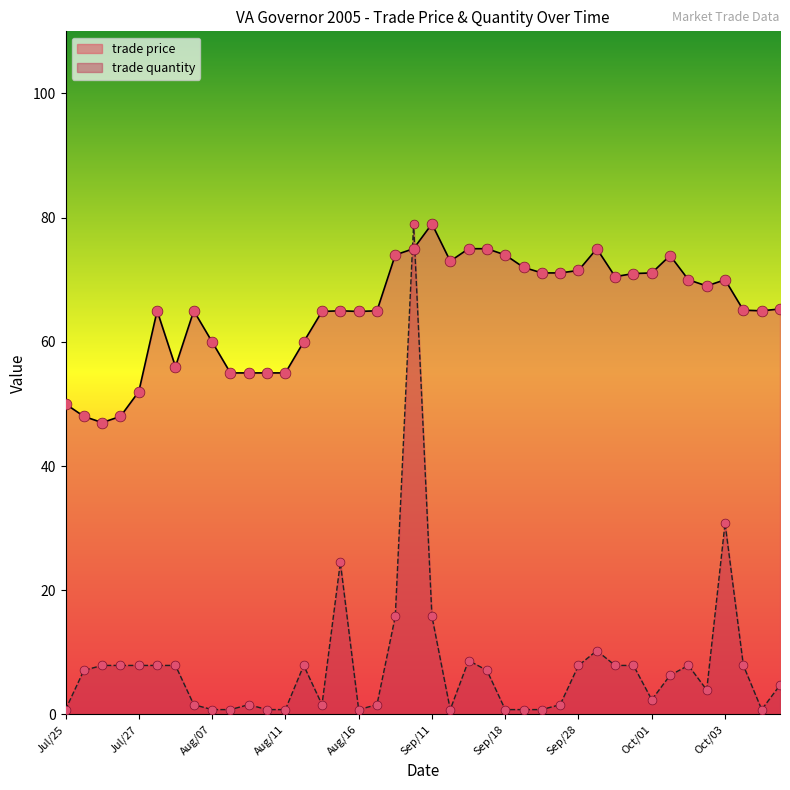

Which series contains the highest Y value?

trade price